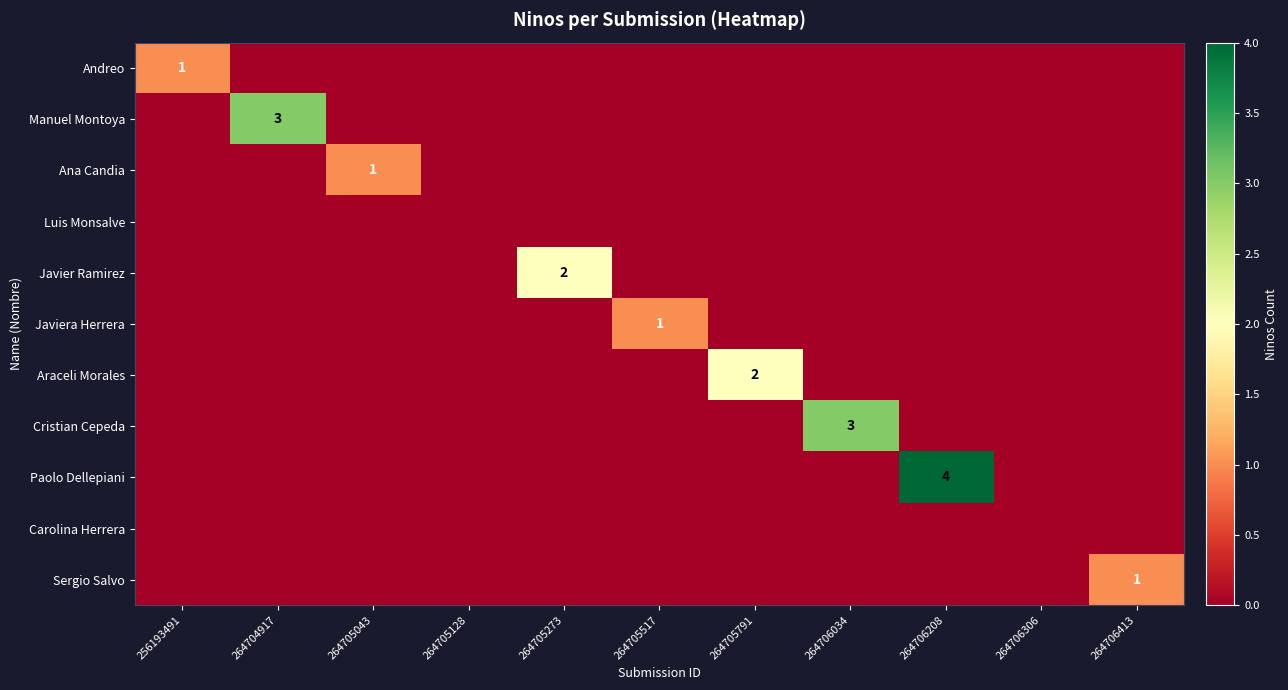

Which series has the largest range (max minus min)?

Paolo Dellepiani